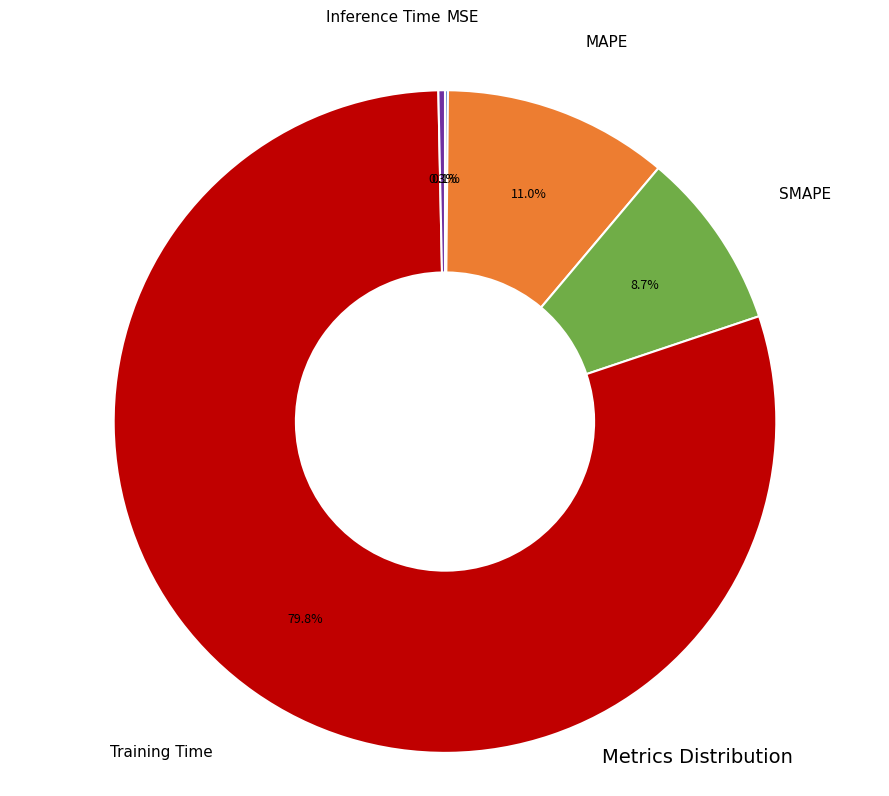

Is there any slice that represents more than half of the pie?

Yes